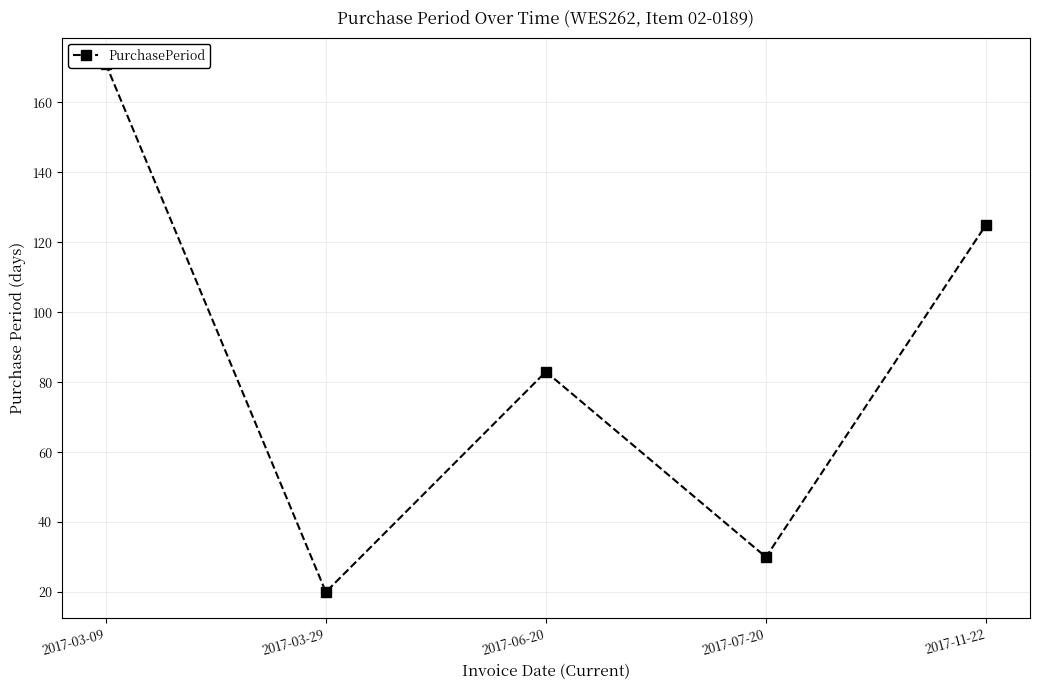

The chart shows a value of 171 at 2017-03-09. True or false?

True